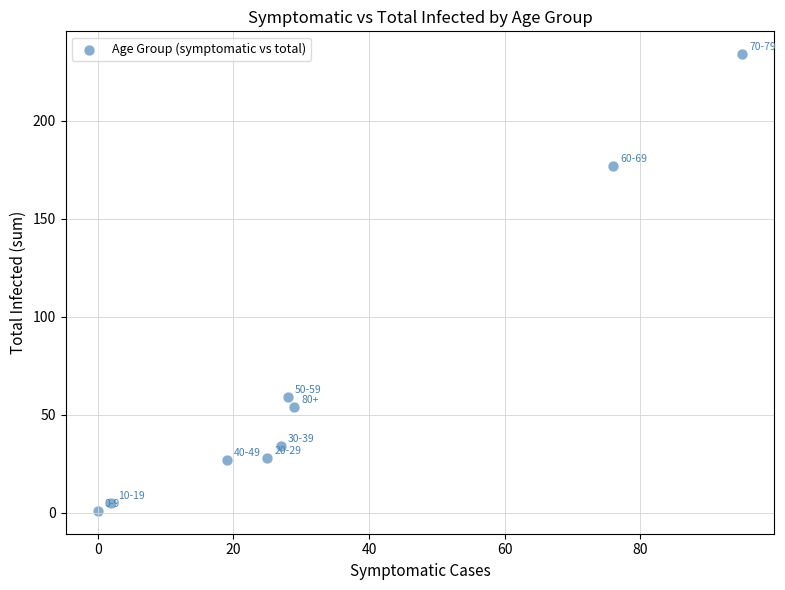

What is the average X value?

33